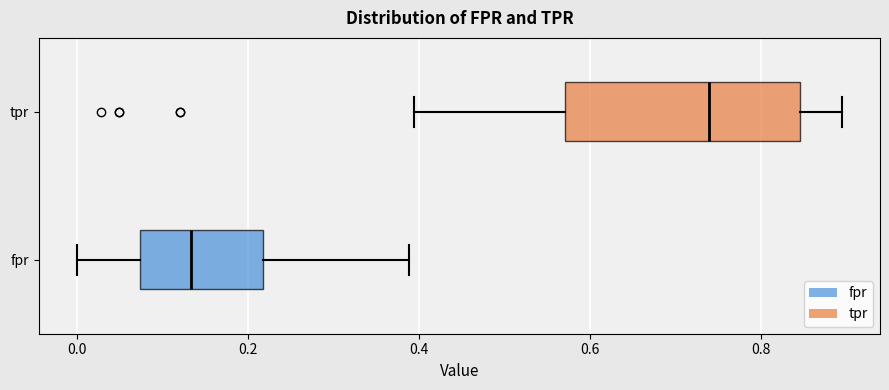

Reading bottom to top, read every box against the x-axis: the position of its median line, the range the box covers, and the ends of its whiskers. The values are not printed on the chart, so give them approximately, as read against the axis.

fpr: median 0.14, box 0.08 to 0.22, whiskers 0.00 to 0.38
tpr: median 0.74, box 0.58 to 0.84, whiskers 0.40 to 0.90